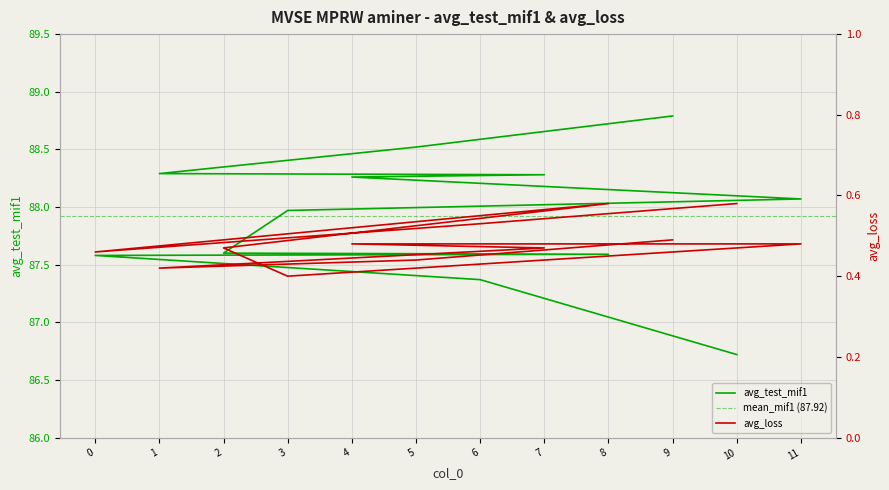

True or false: avg_loss and avg_test_mif1 cross at least once.

False